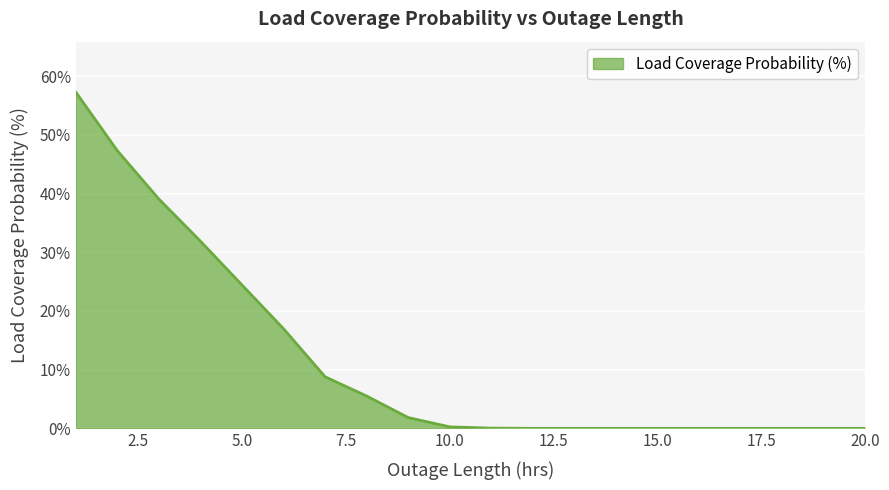

What is the label of the 4th point from the right?

17.0